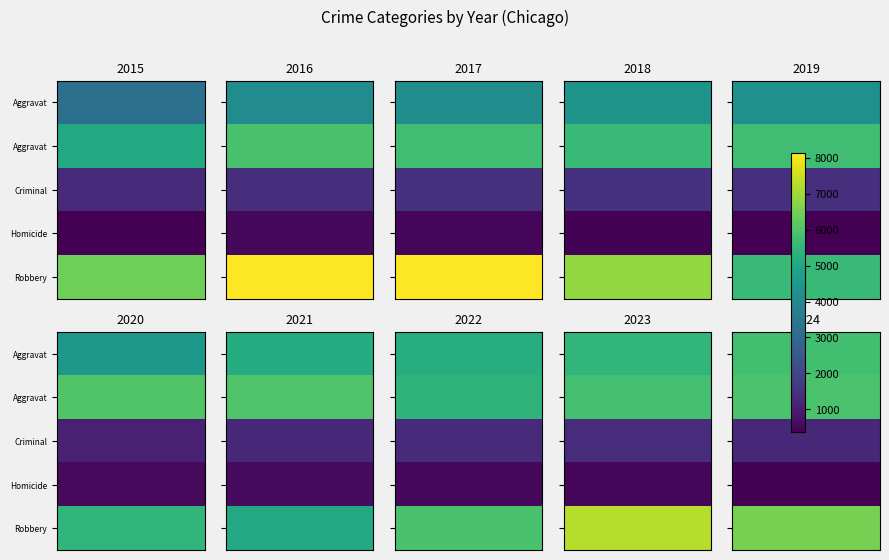

Which series has the widest spread of values?

Robbery